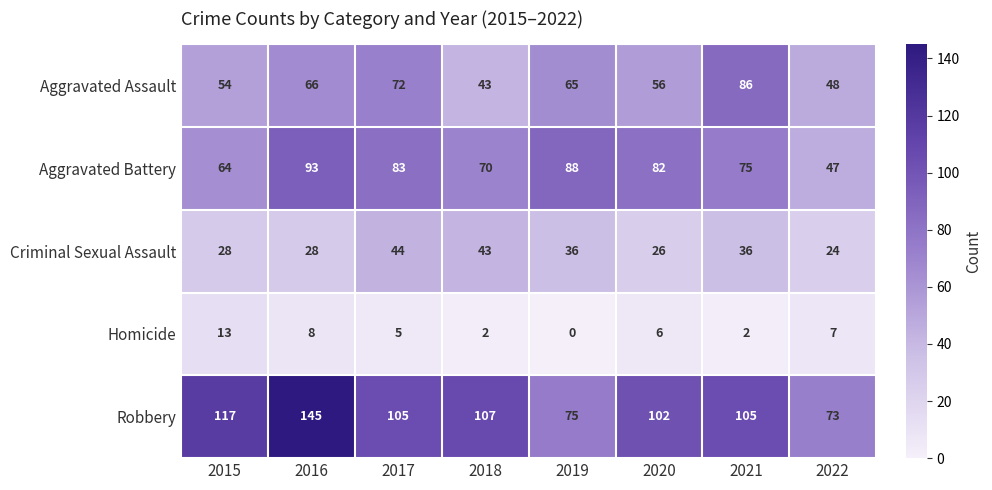

What is the maximum value for Robbery?

145